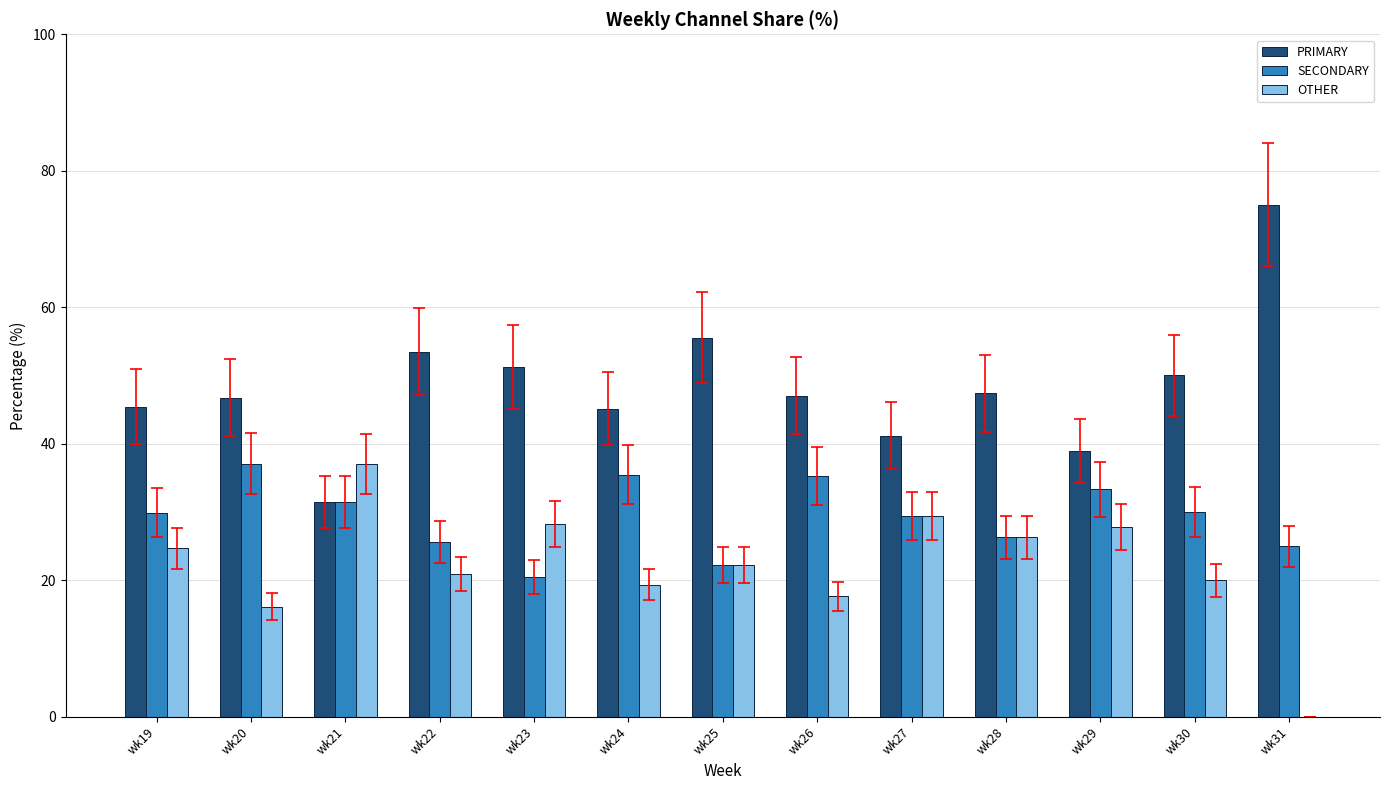

What is the greatest value displayed?

75.0